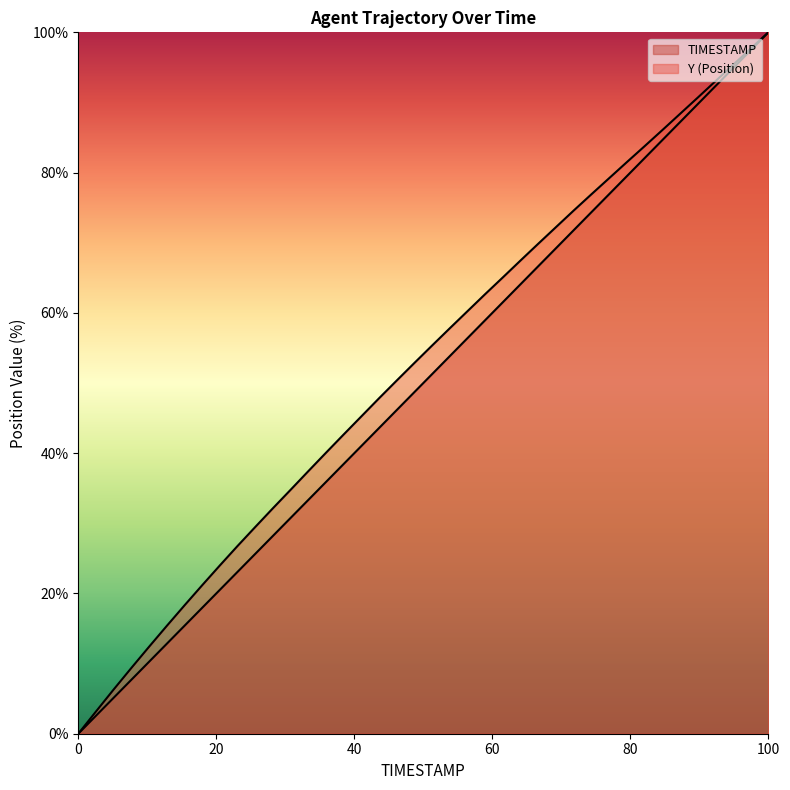

Is it true that Y equals 98.3 at 30.4?

False